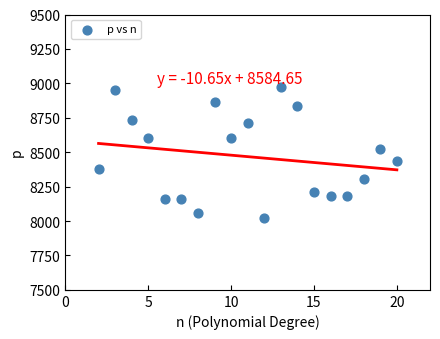

What Y value in the scatter plot is closest to 8496?

8525.8